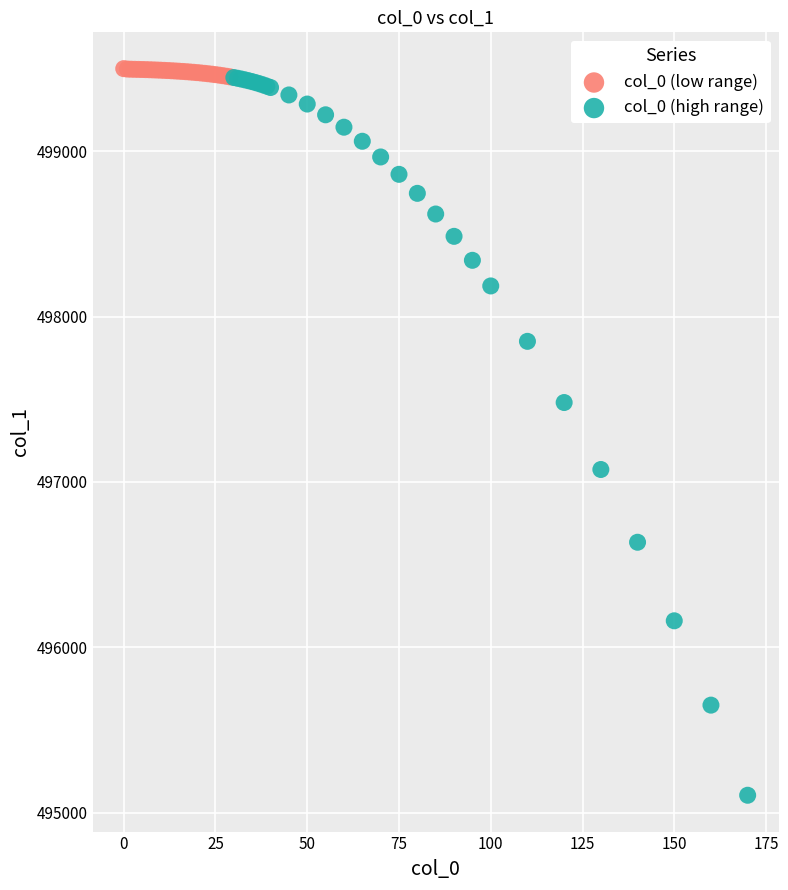

Which series reaches the minimum Y coordinate?

col_0 (high range)